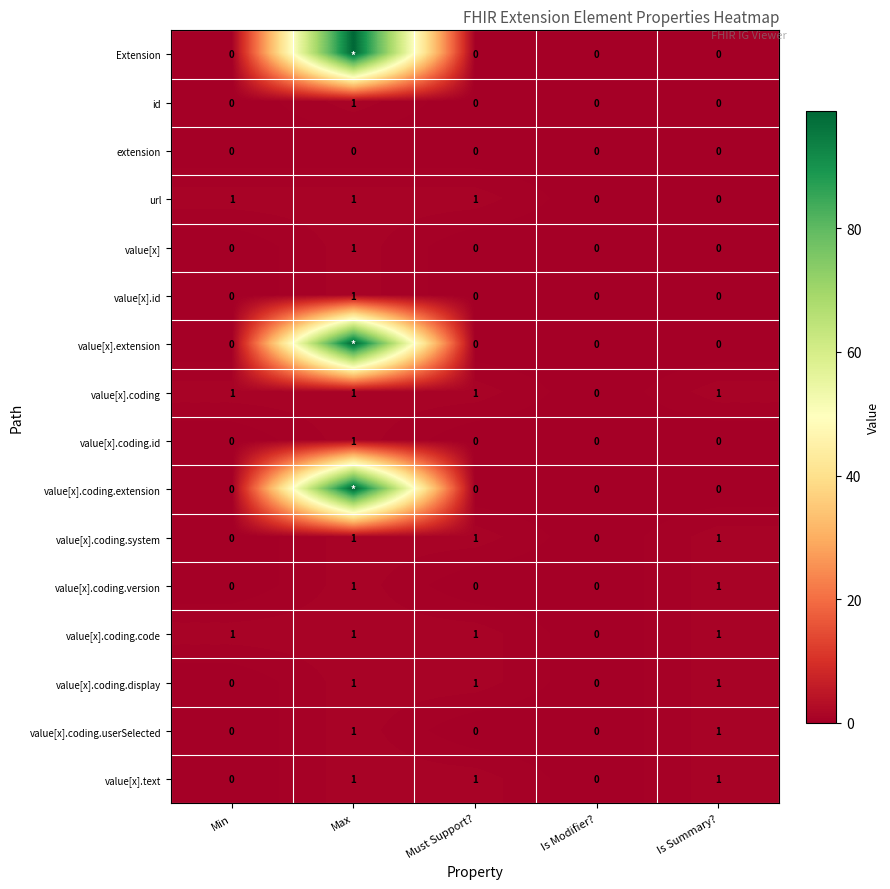

Is the value of value[x].extension at Must Support? greater than the value of value[x].coding.system at Is Summary??

No